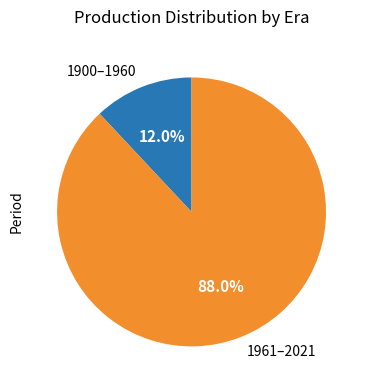

Between 1961–2021 and 1900–1960, which is larger?

1961–2021